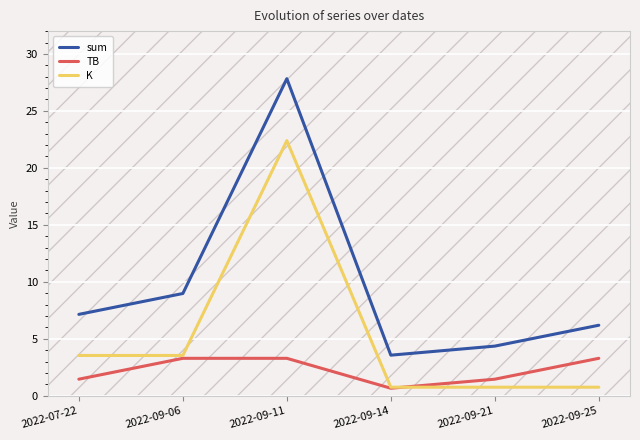

The TB series shows 3.3 at 2022-09-11. True or false?

True